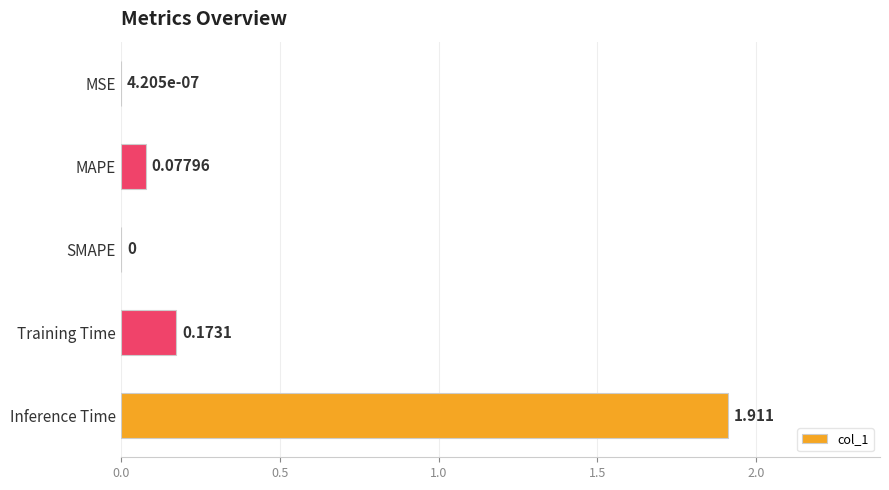

Which label corresponds to the largest value in the chart?

Inference Time